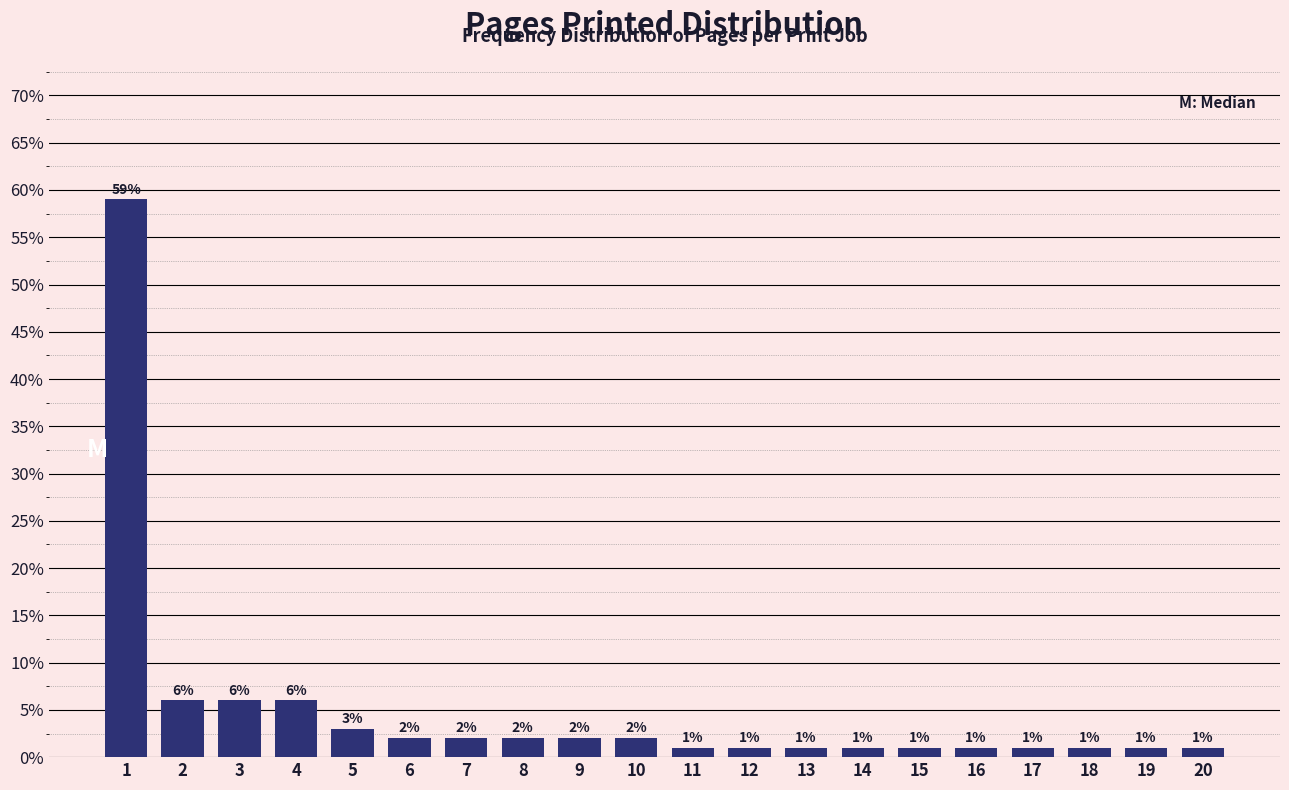

Reading left to right, extract all data points from this chart.

1=59	2=6	3=6	4=6	5=3	6=2	7=2	8=2	9=2	10=2	11=1	12=1	13=1	14=1	15=1	16=1	17=1	18=1	19=1	20=1